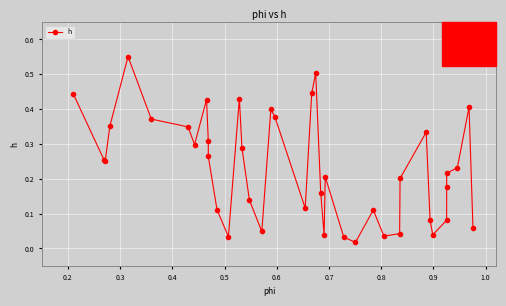

How many points are higher than both their immediate neighbors (excluding endpoints)?

9